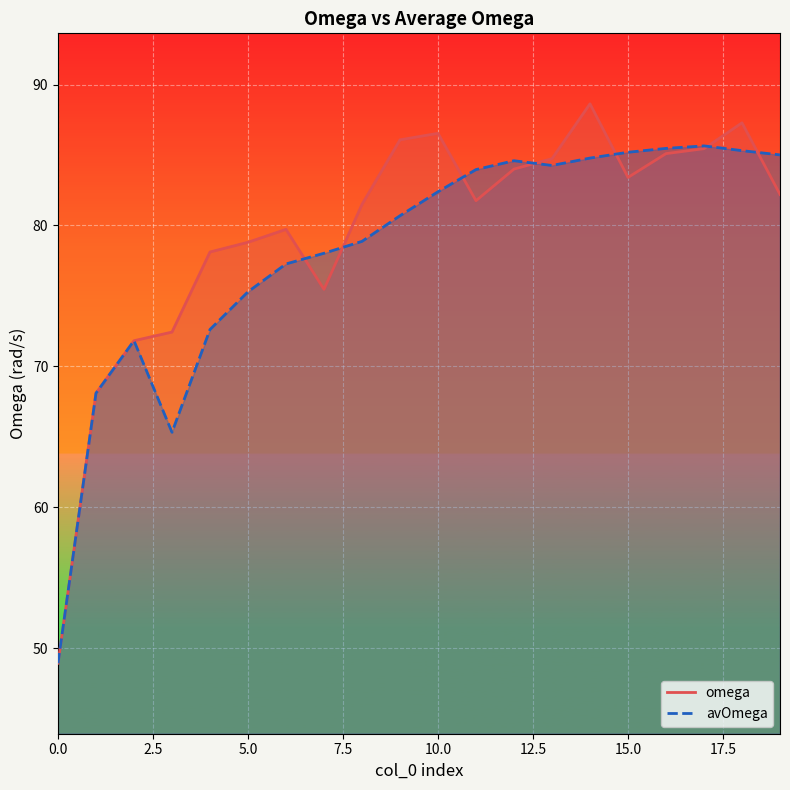

How many data points in avOmega are above 82?

10